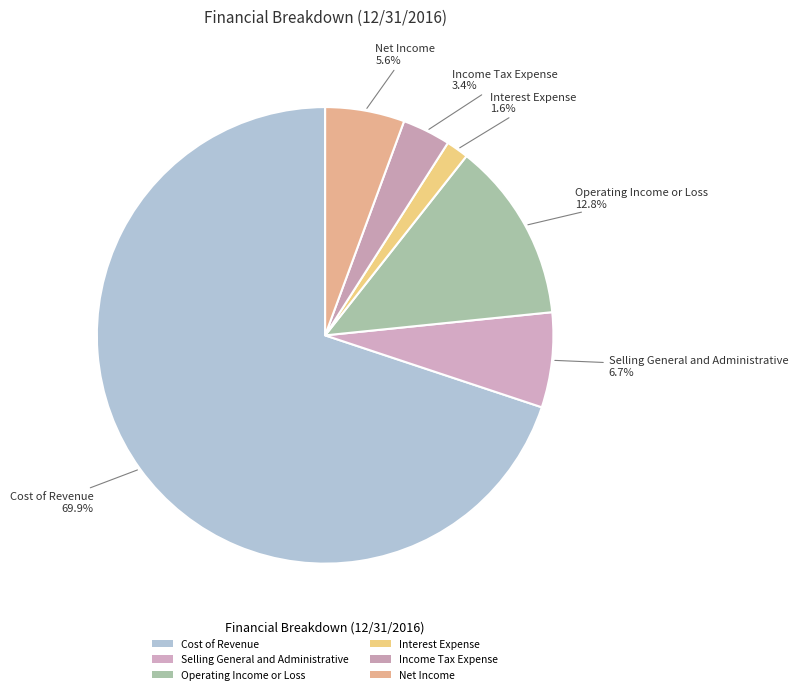

How many slices are in this pie chart?

6